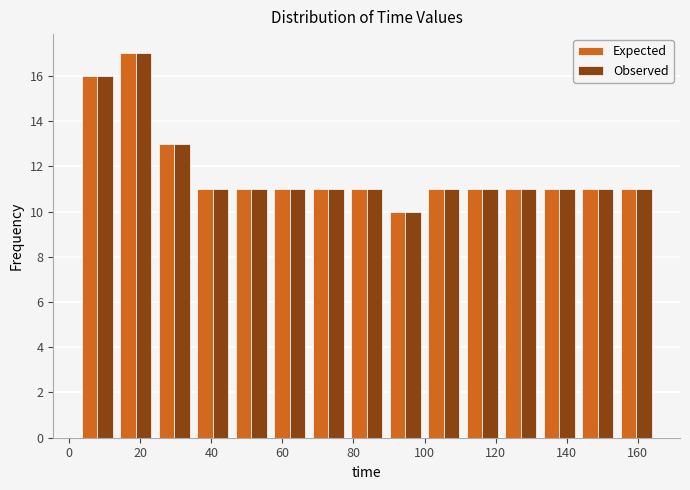

In the Expected series, which range on the x-axis has the tallest bar?

14 to 24